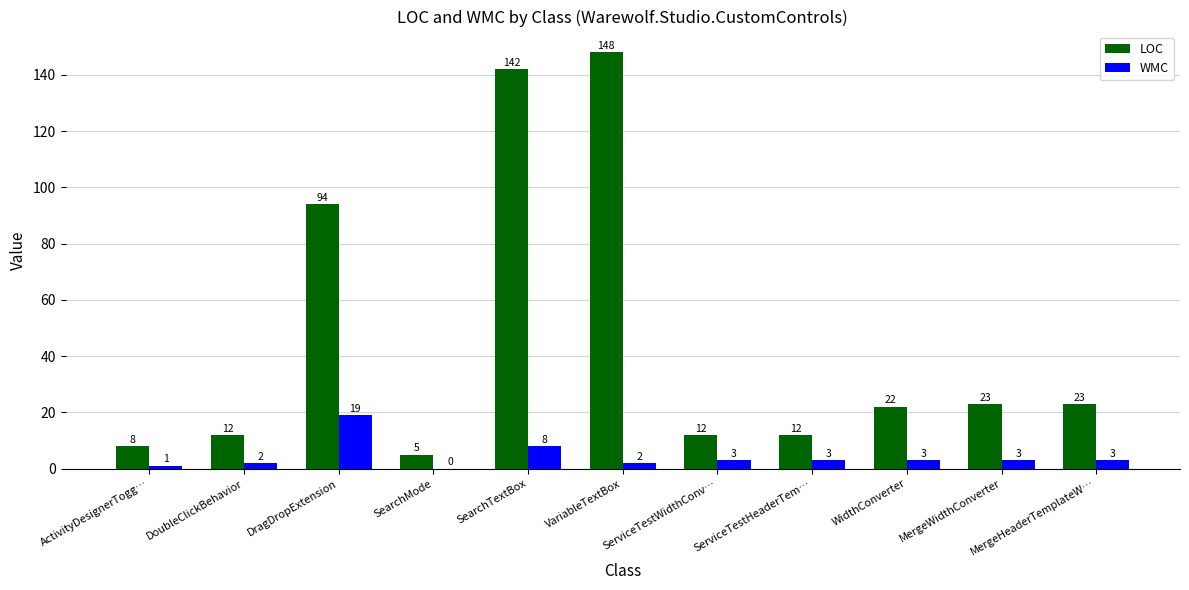

What is the sum of all LOC values?

501